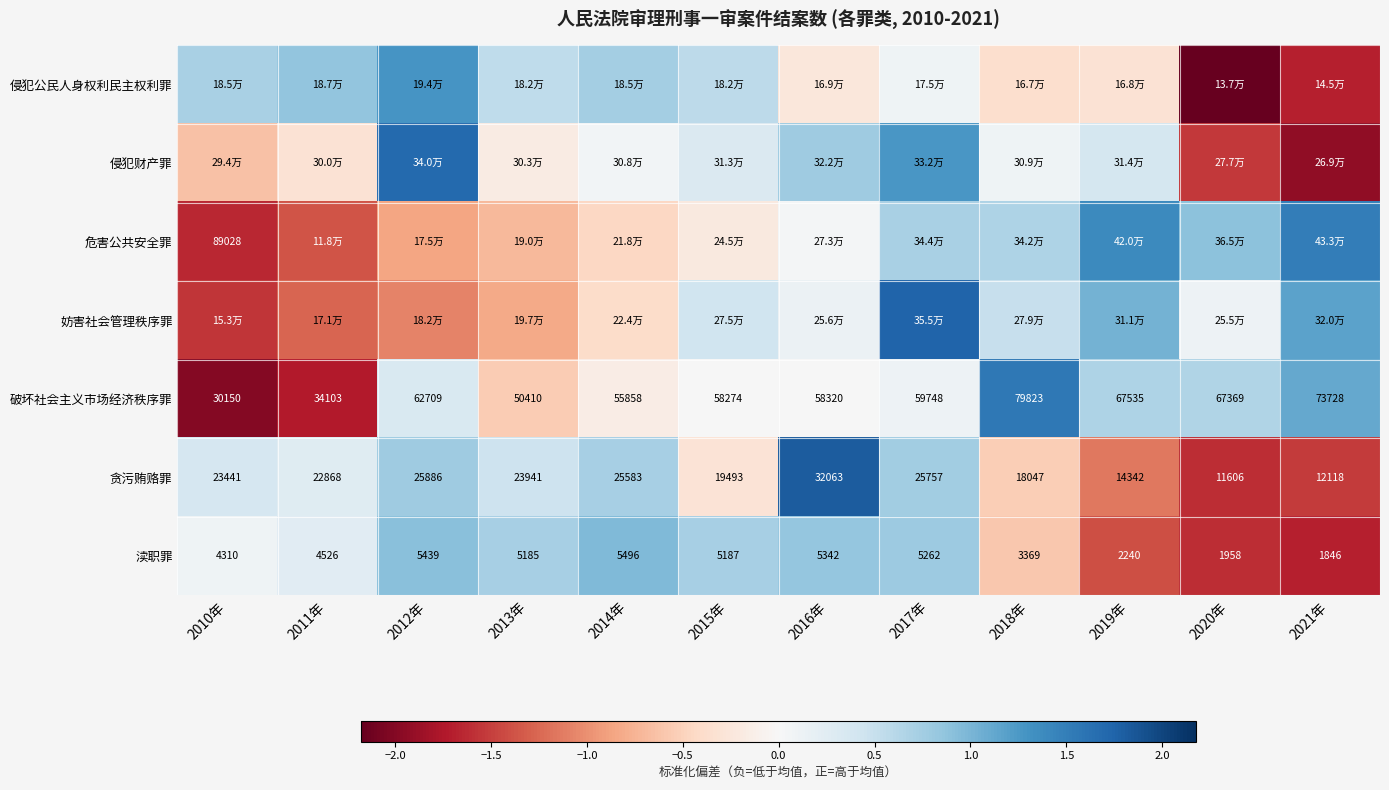

At which category is the sum across all series the highest?

2017年